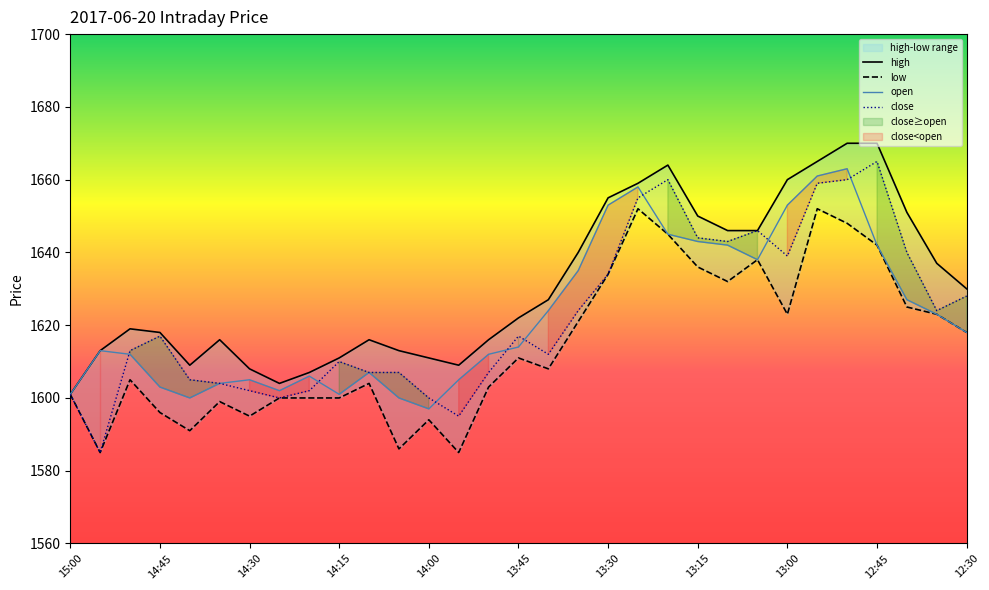

What is the average value of the close series?

1623